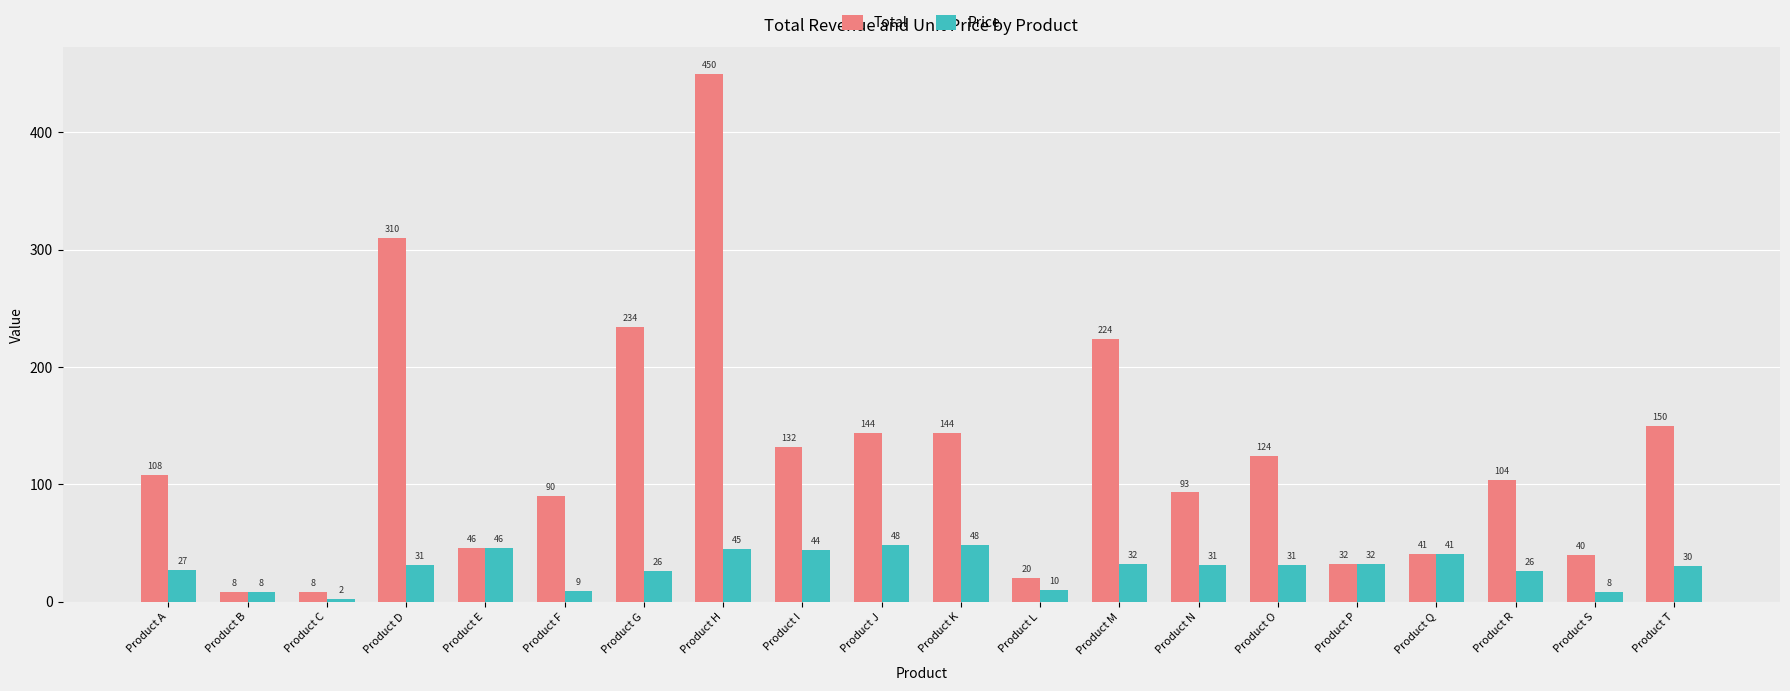

What are all the series names shown in the legend?

Total, Price